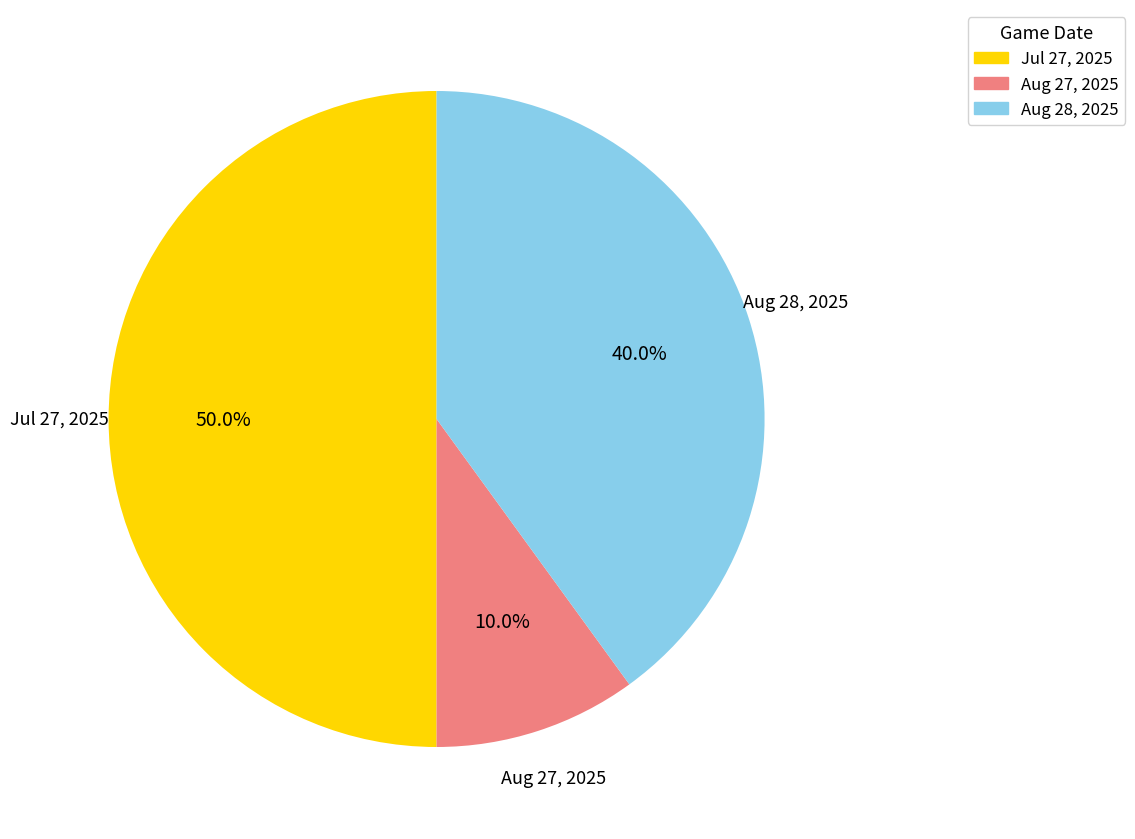

To the nearest percent, what is the average slice percentage?

33%